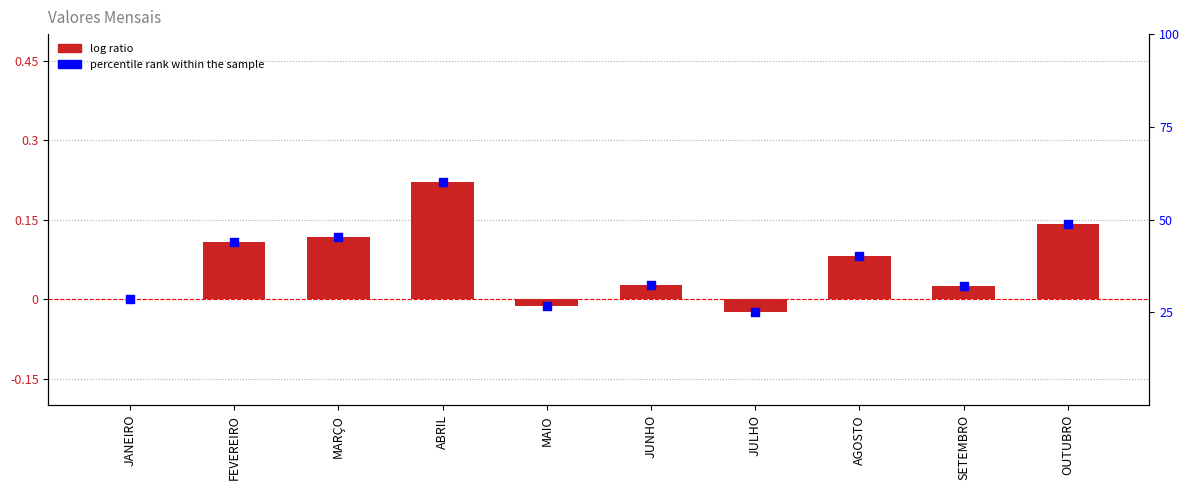

Is the value of percentile rank within the sample at JANEIRO greater than the value of log ratio at ABRIL?

Yes